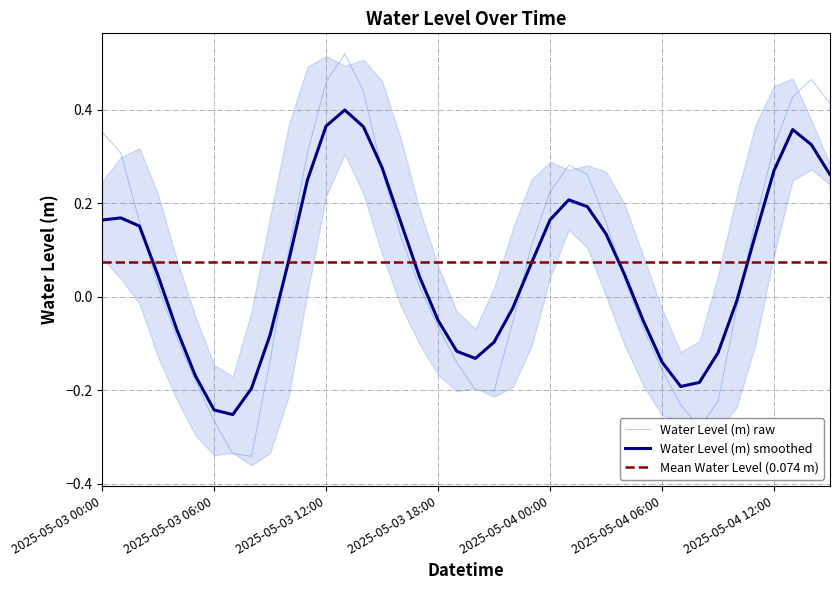

Reading left to right, list all the values displayed in this chart.

0.4	0.3	0.2	0.0	-0.1	-0.2	-0.3	-0.3	-0.3	-0.1	0.1	0.3	0.5	0.5	0.4	0.3	0.1	0.0	-0.1	-0.1	-0.2	-0.2	-0.1	0.1	0.2	0.3	0.3	0.2	0.0	-0.1	-0.2	-0.2	-0.3	-0.2	-0.0	0.2	0.3	0.4	0.5	0.4